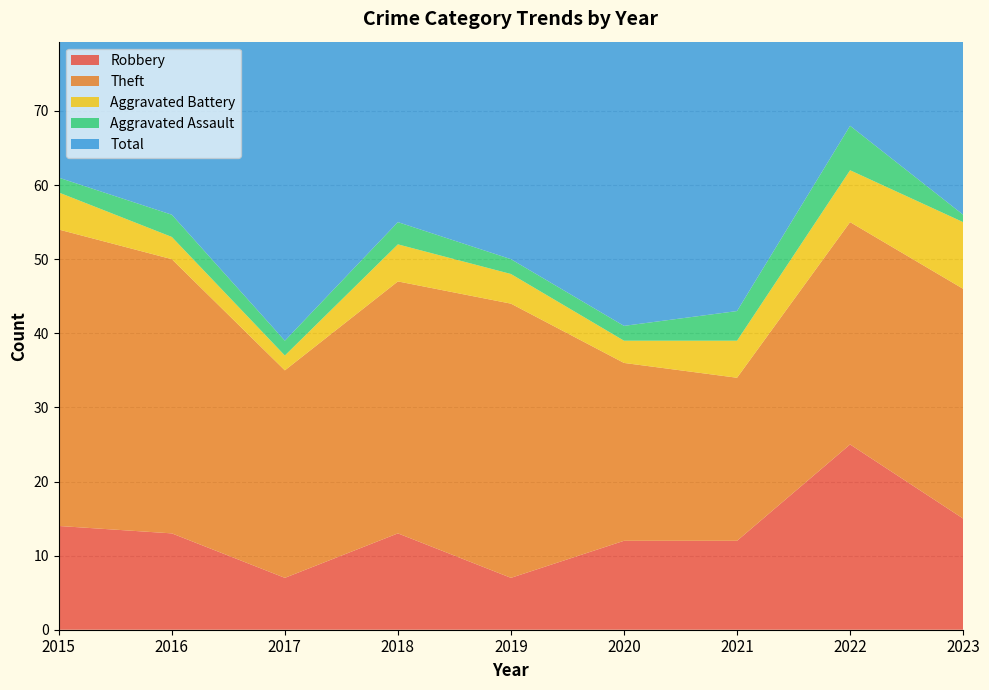

True or false: Aggravated Assault and Robbery cross at least once.

False